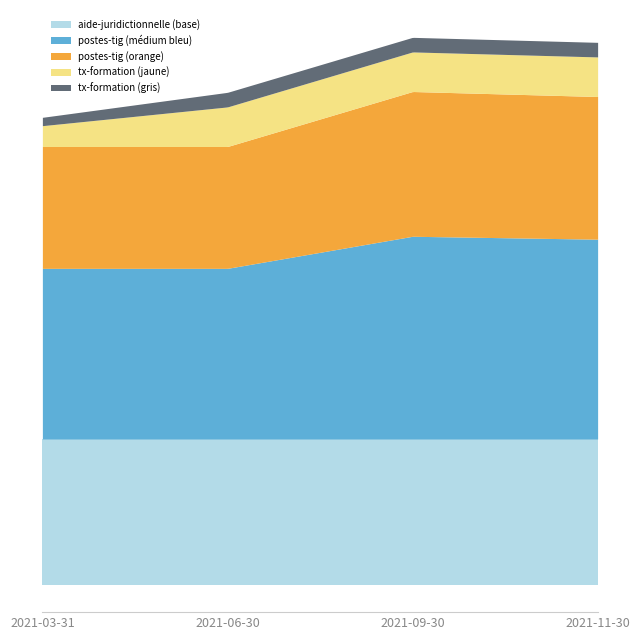

What position from the right is 2021-03-31?

4